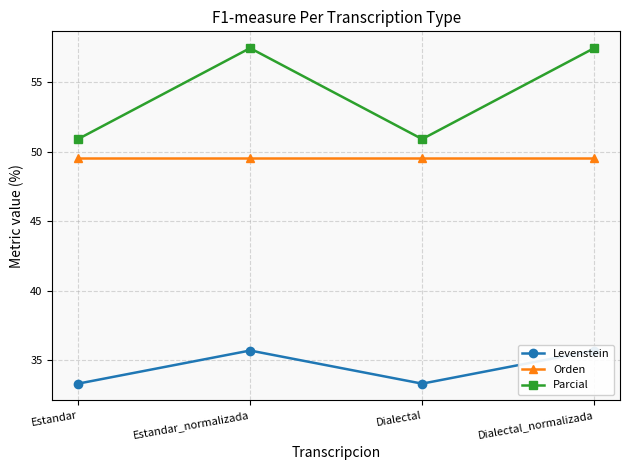

What is the greatest value displayed?

57.4